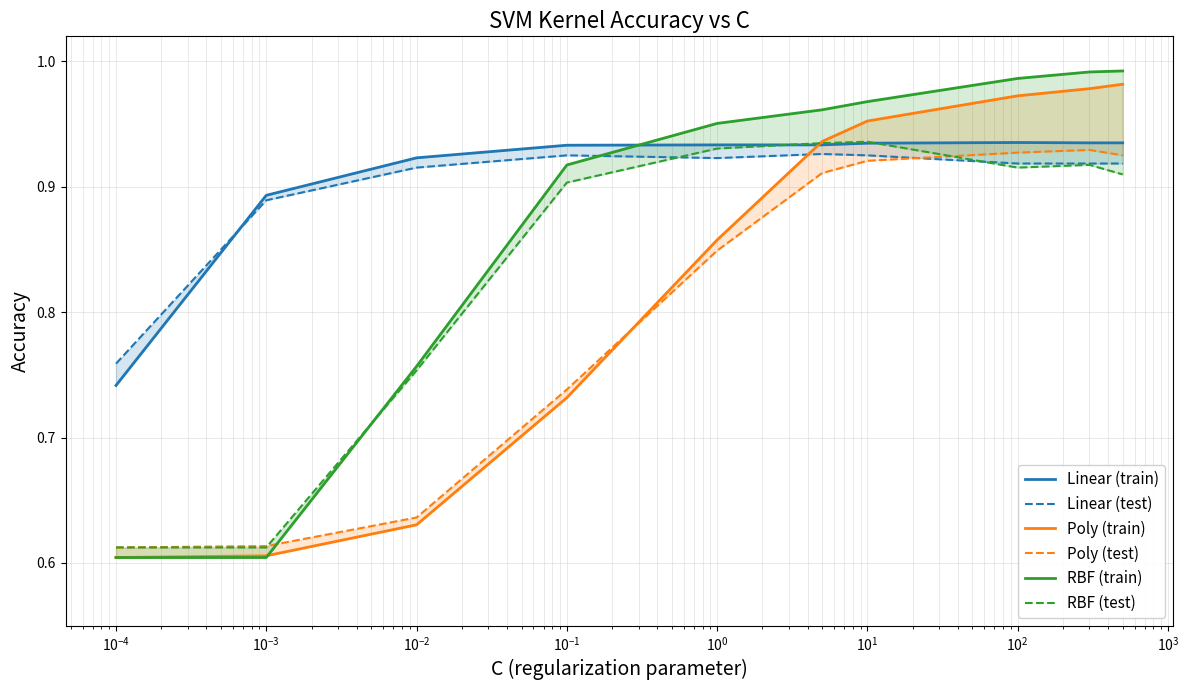

What is the average value of the Linear (test) series?

0.9